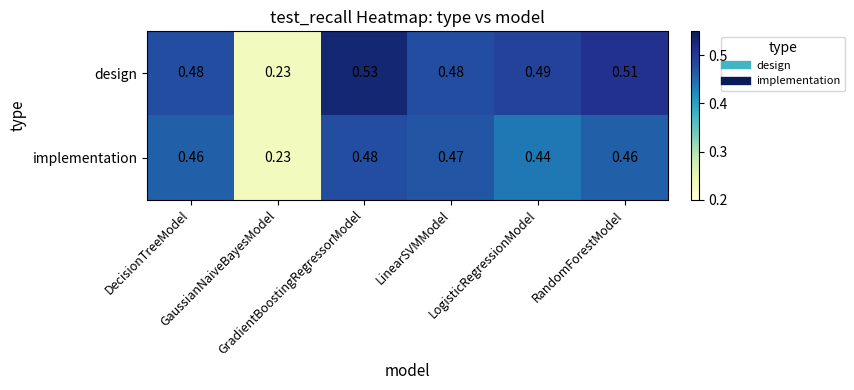

Which series has the largest total across all categories?

design